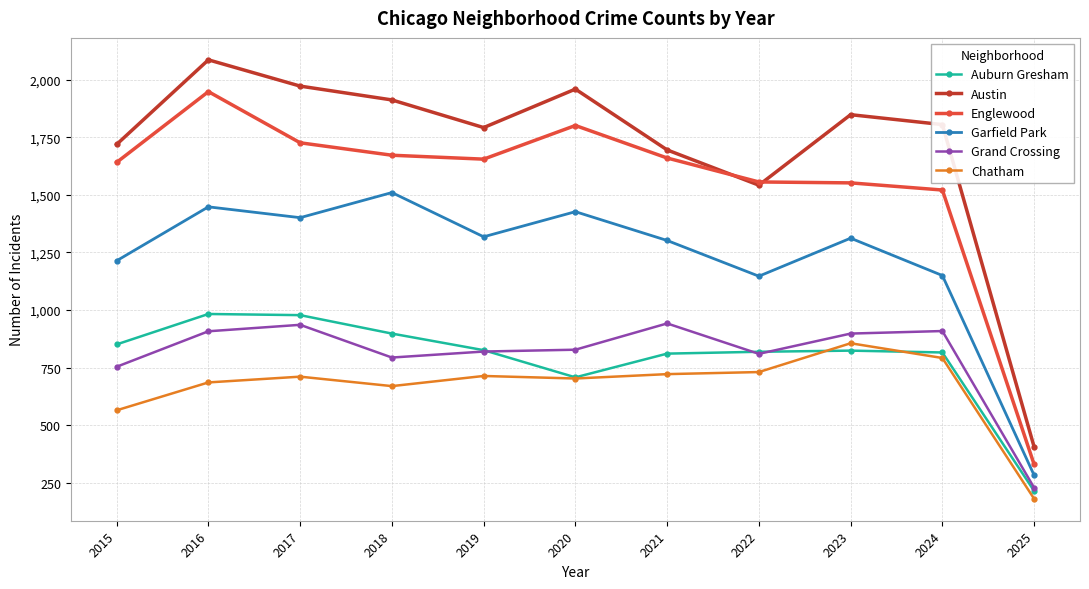

What are all the series names shown in the legend?

Auburn Gresham, Austin, Englewood, Garfield Park, Grand Crossing, Chatham